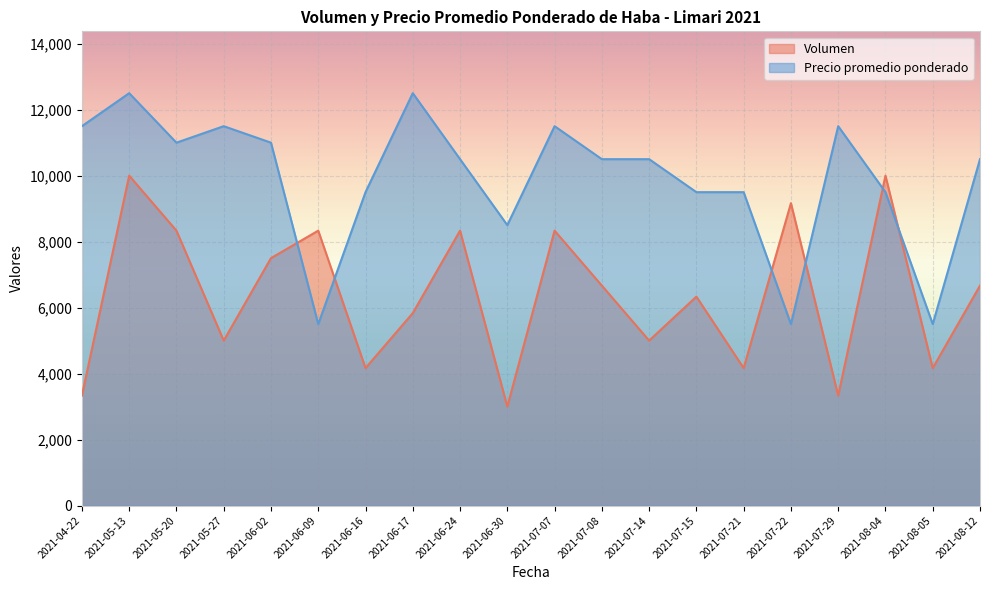

At which category is the sum across all series the highest?

2021-05-13